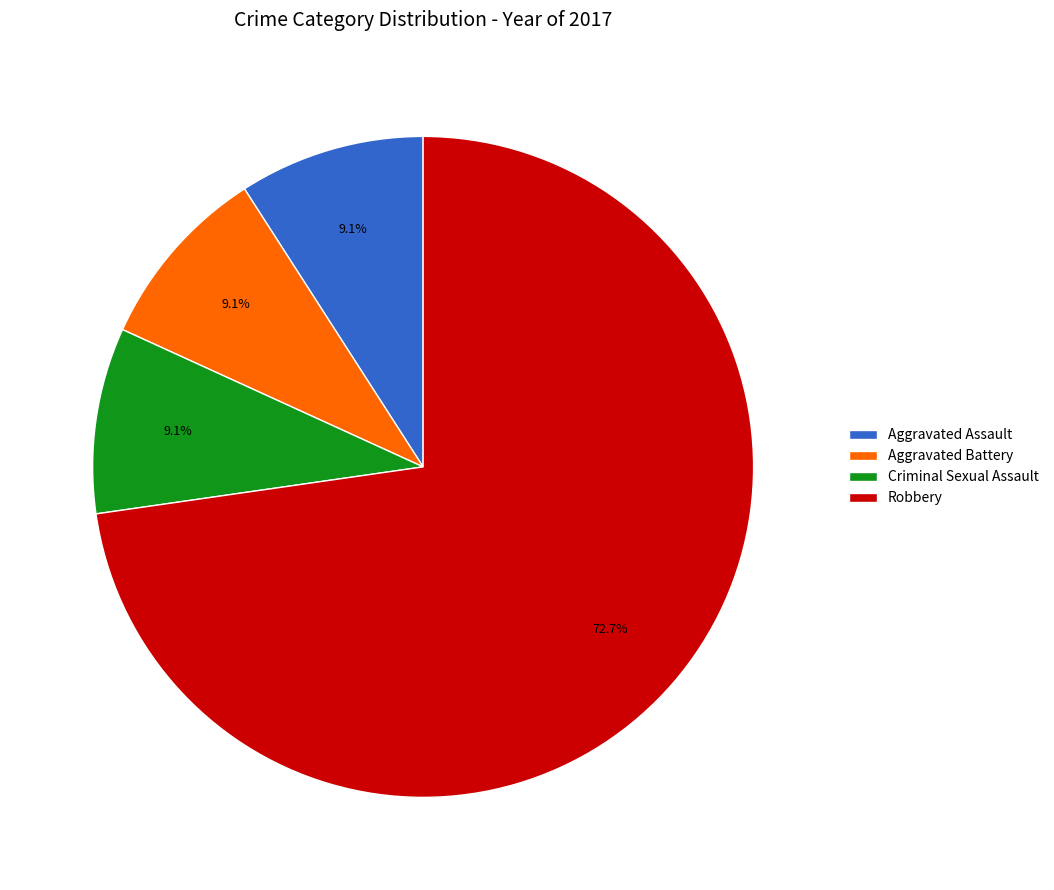

To the nearest percent, what is the average slice percentage?

25%